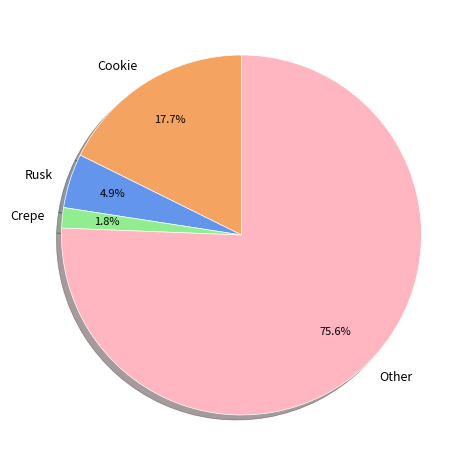

Is there any slice that represents more than half of the pie?

Yes